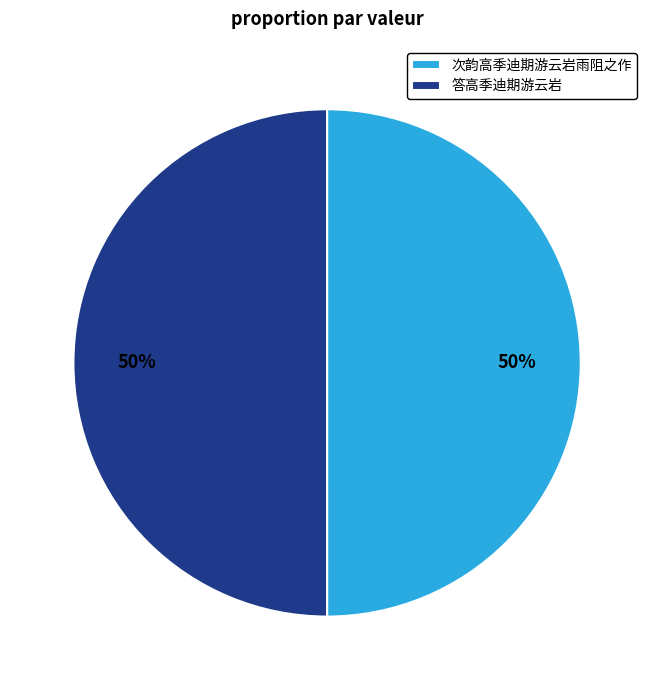

Combined, do 次韵高季迪期游云岩雨阻之作 and 答高季迪期游云岩 account for over 50%?

Yes